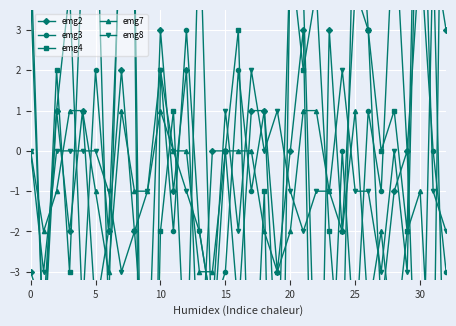

How many positive values does the emg3 series have?

15